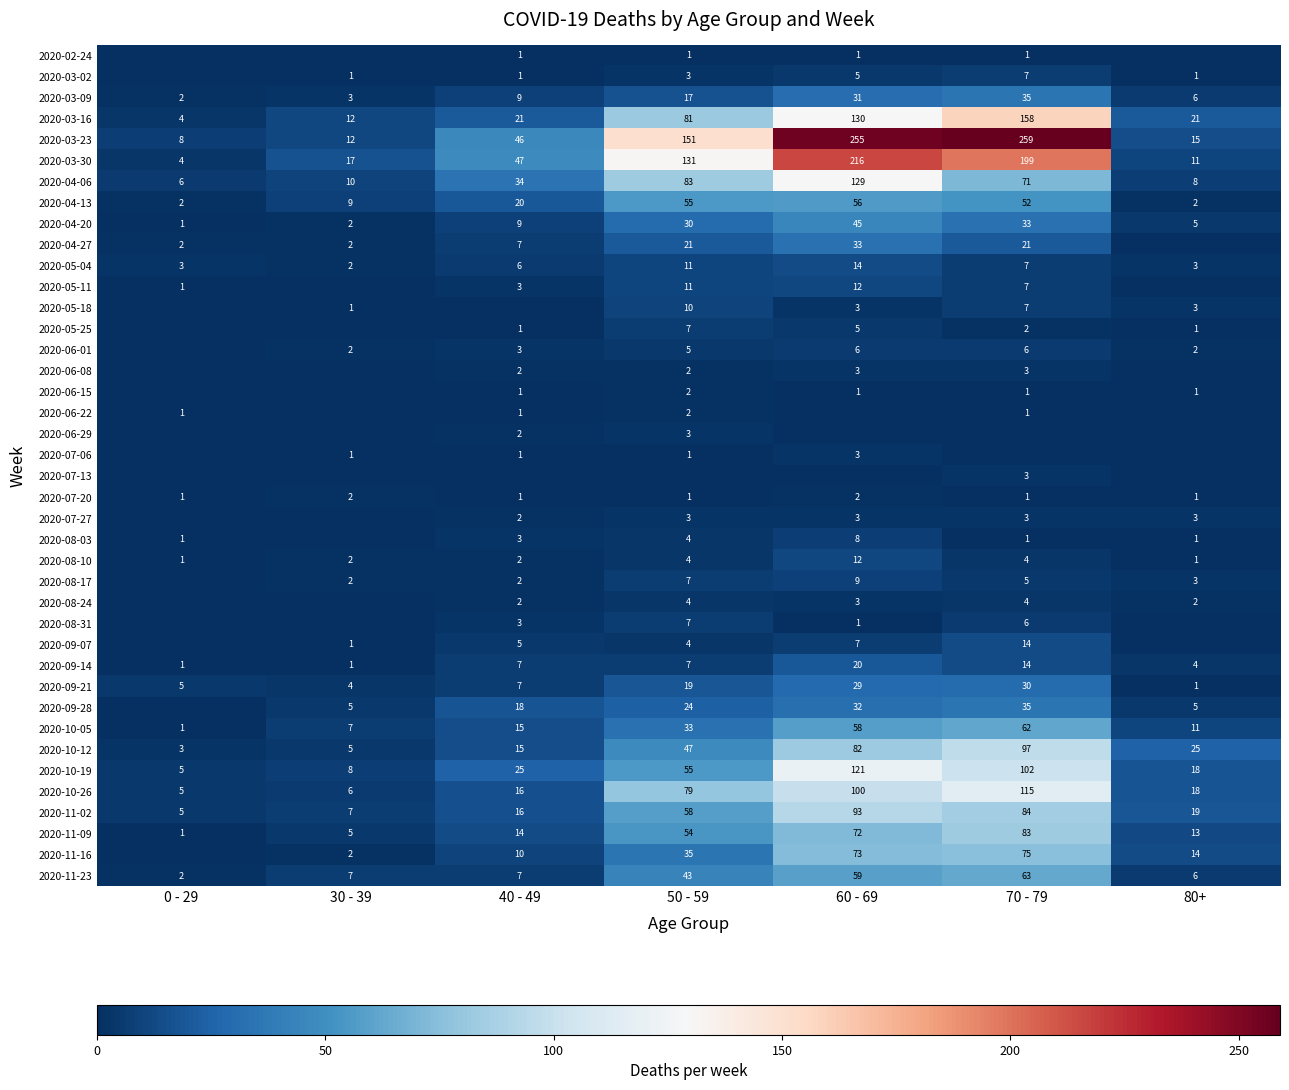

The 2020-07-20 series shows 1 at 80+. True or false?

True